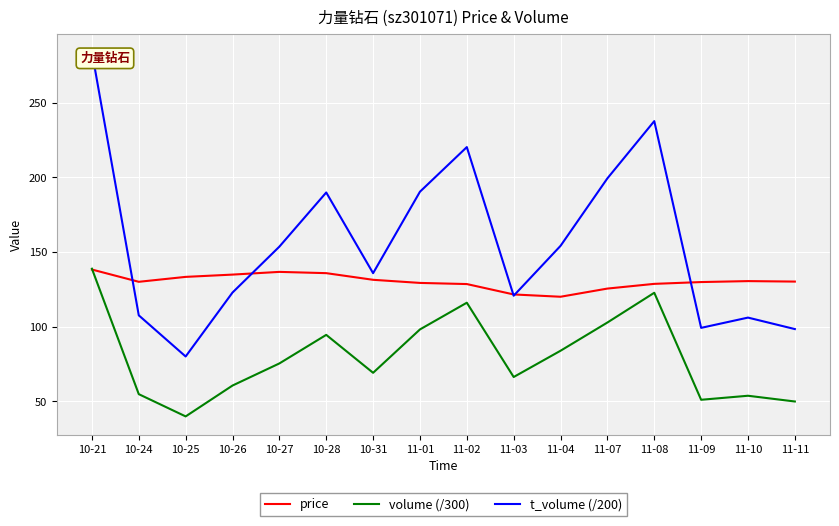

What is the label of the 5th point from the left?

10-27